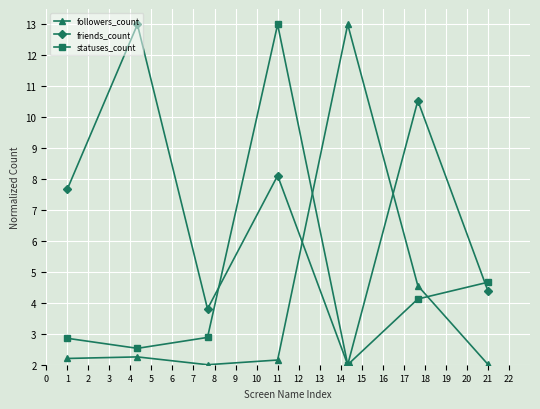

How many series are shown in this chart?

3